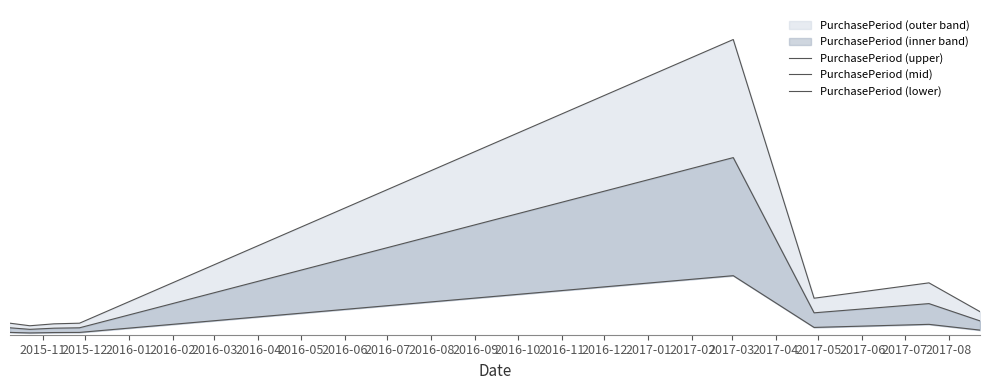

True or false: PurchasePeriod (mid) has more than 1 points higher than both neighbors.

True